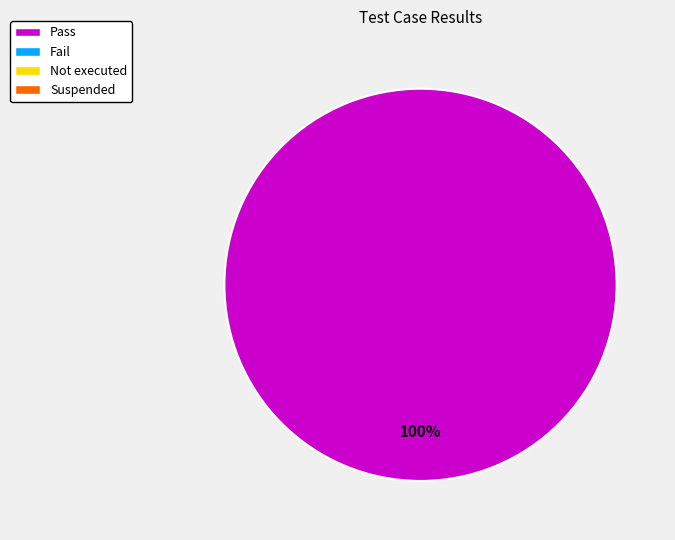

How many segments does this pie chart have?

1